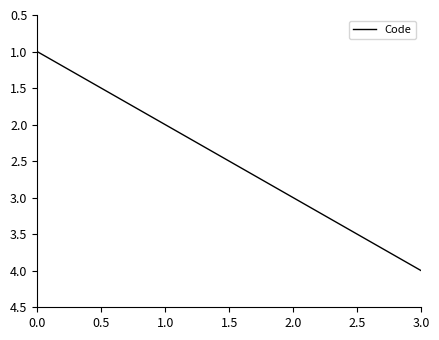

True or false: the data has more than 0 interior local peaks.

False